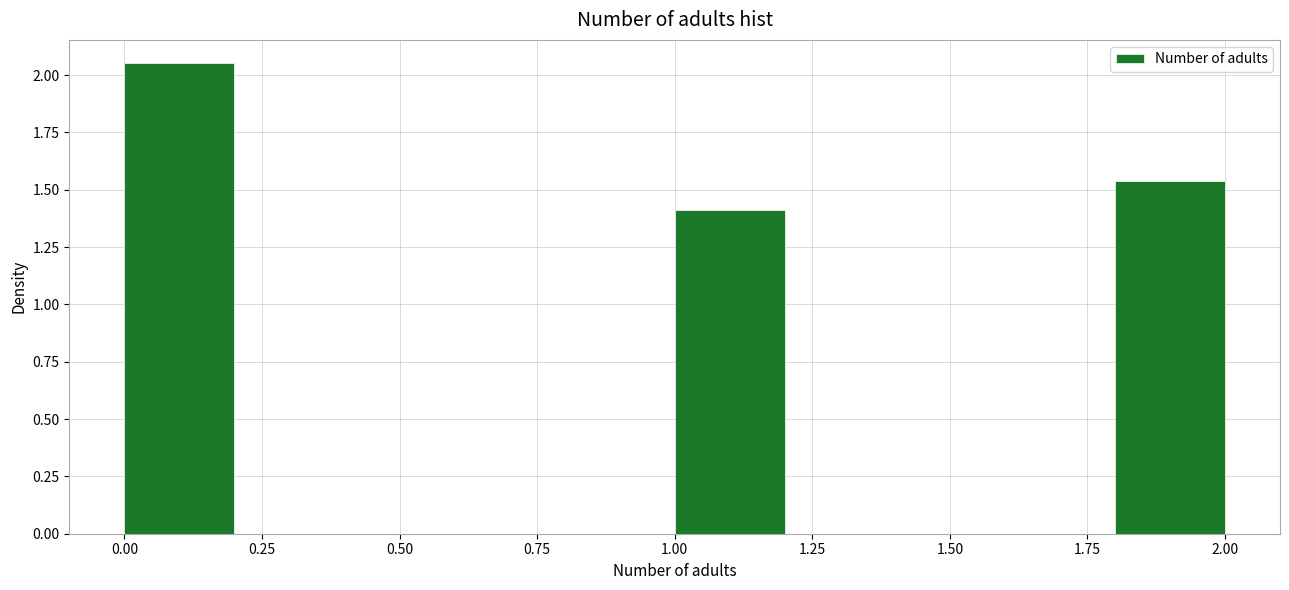

Reading left to right, transcribe this chart: for each bar, give the range it covers on the x-axis and its height. The values are not printed on the chart, so give them approximately, as read against the axis.

0.0 to 0.2: 2.05
0.2 to 0.4: 0
0.4 to 0.6: 0
0.6 to 0.8: 0
0.8 to 1.0: 0
1.0 to 1.2: 1.40
1.2 to 1.4: 0
1.4 to 1.6: 0
1.6 to 1.8: 0
1.8 to 2.0: 1.55